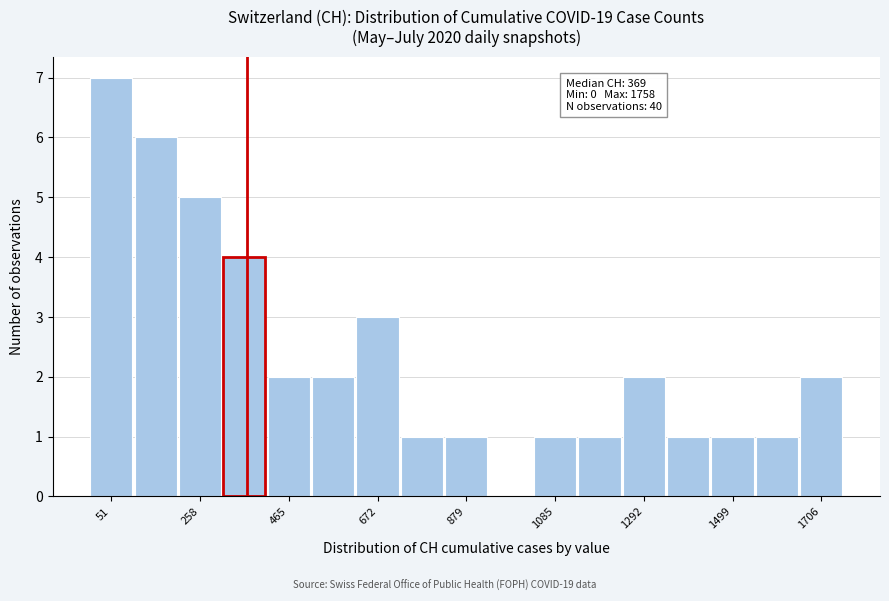

Around what value on the x-axis is the tallest bar? Give the approximate position of its centre, as read against the axis.

50